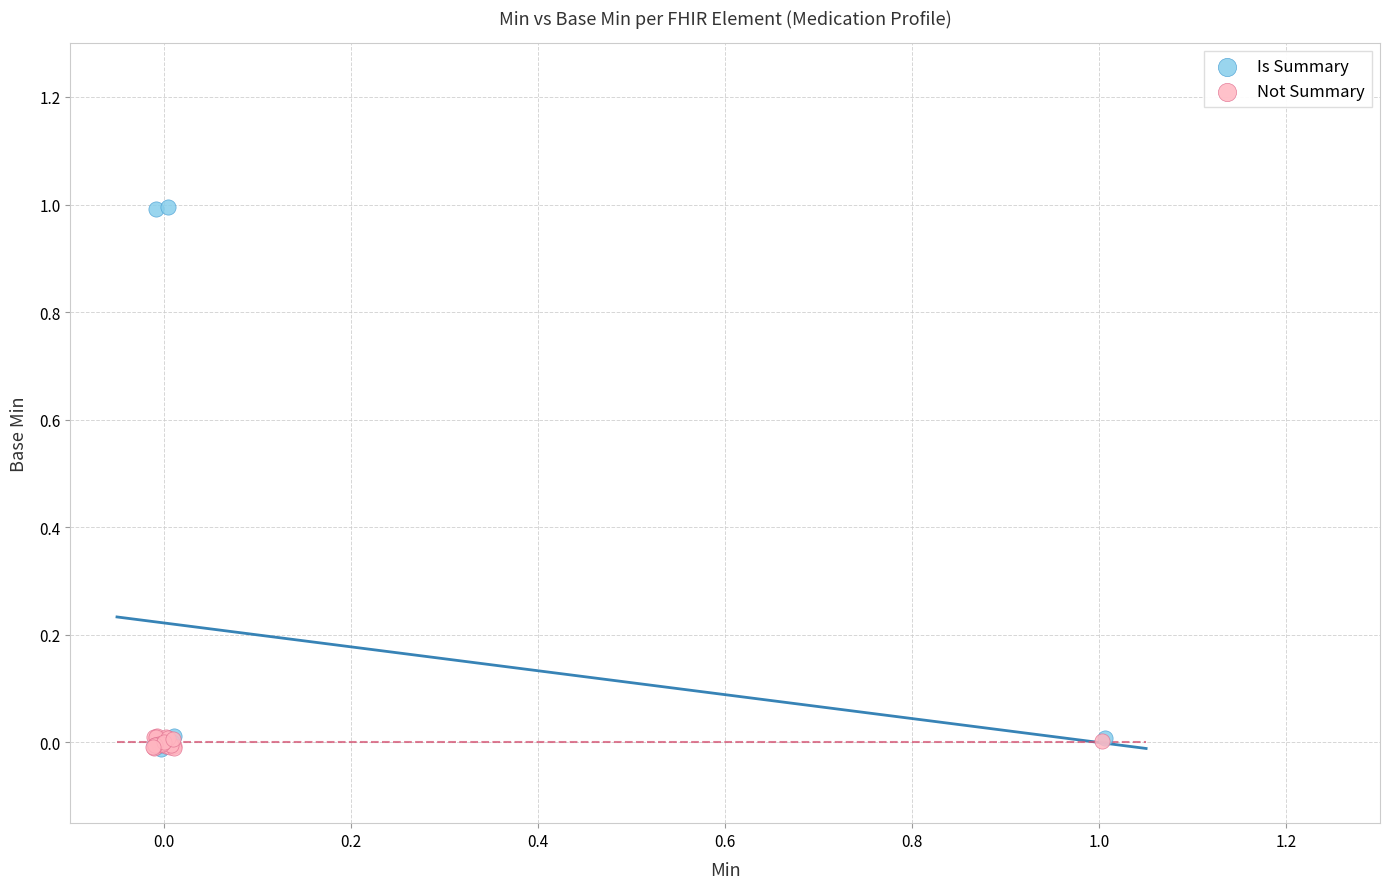

Which series has the largest Y range (max minus min)?

Is Summary